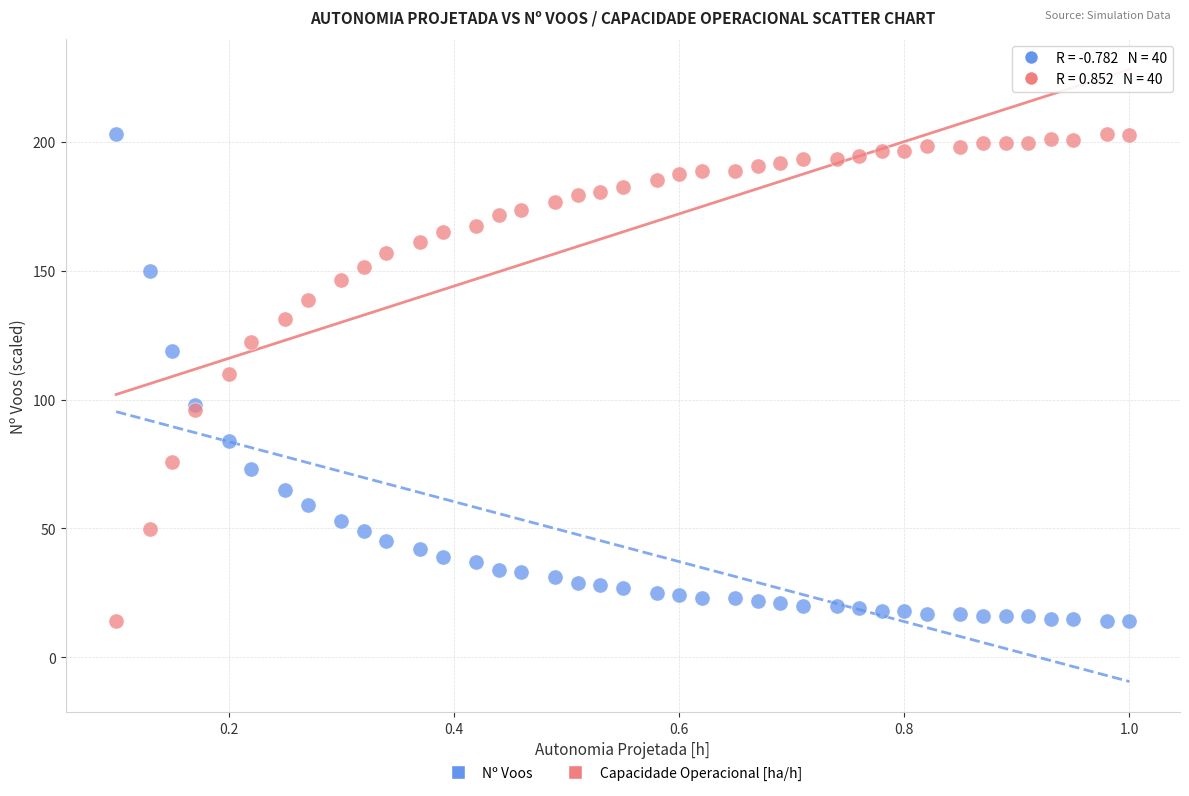

What is the X range (max minus min) for the scatter plot?

0.9